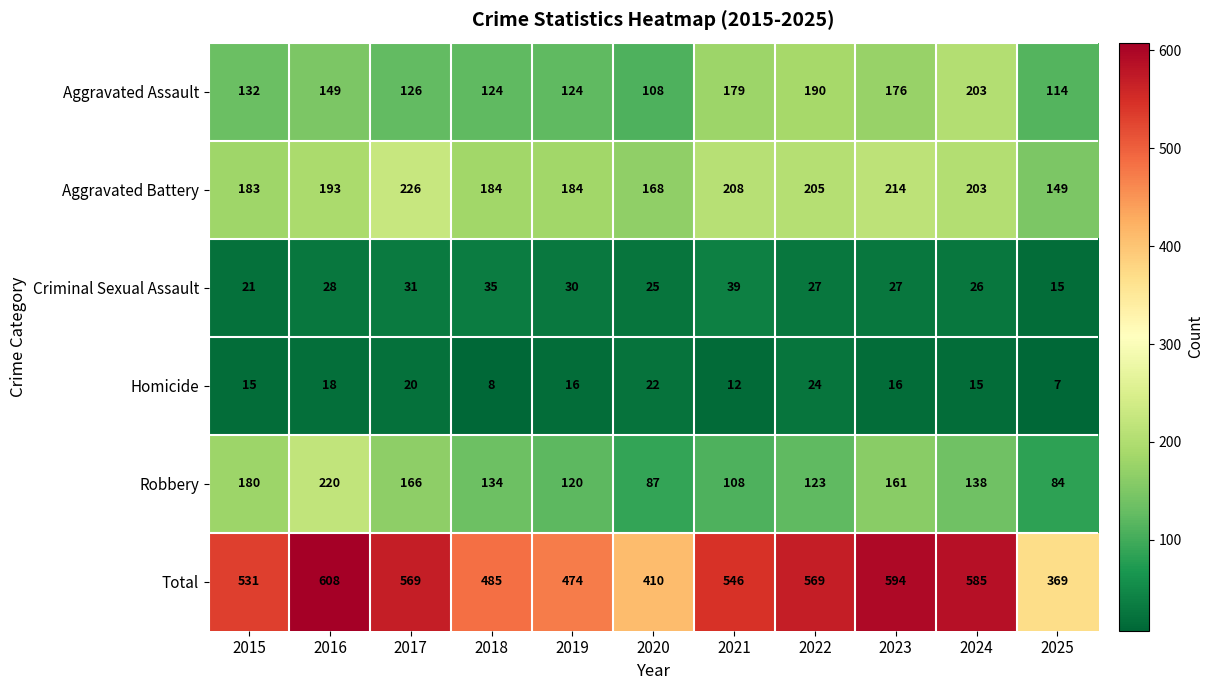

Between 2019 and 2020, which series saw the biggest shift?

Total